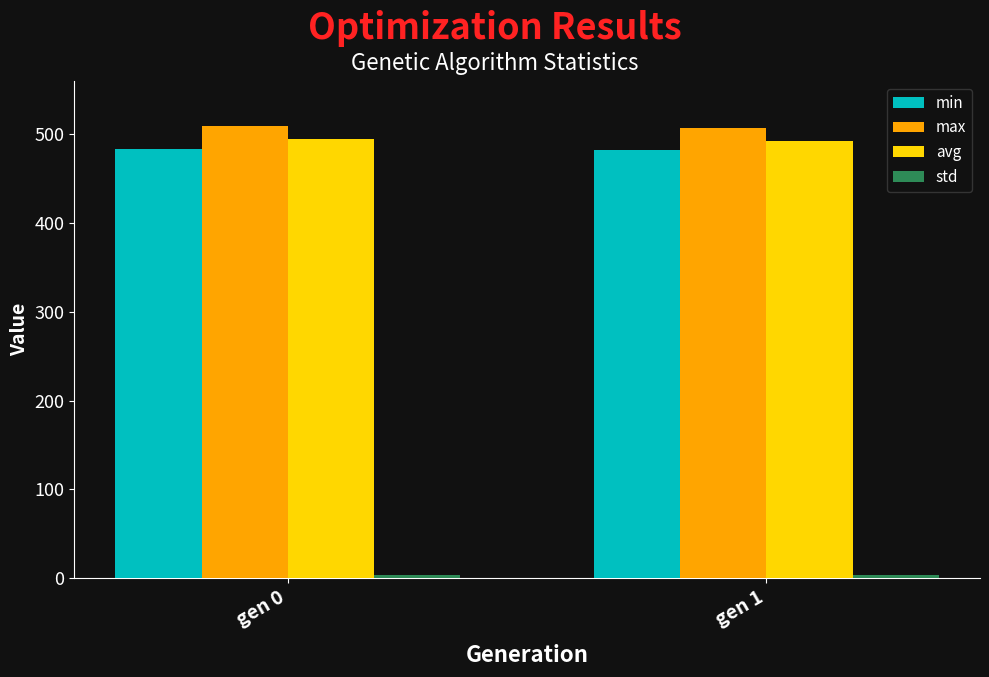

What is the average value of the min series?

482.8